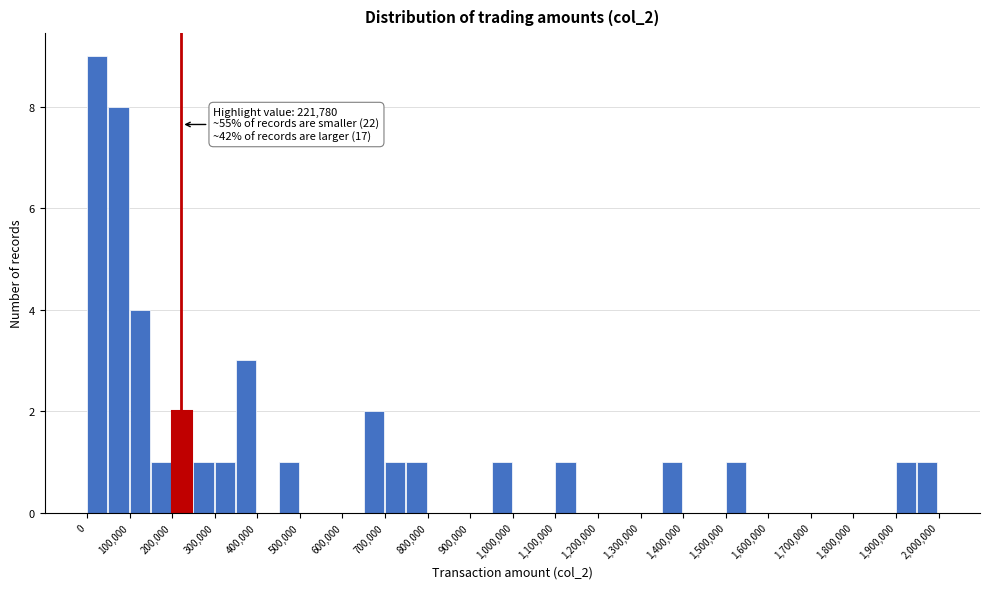

Over which range of the x-axis is the bar tallest?

0 to 50000